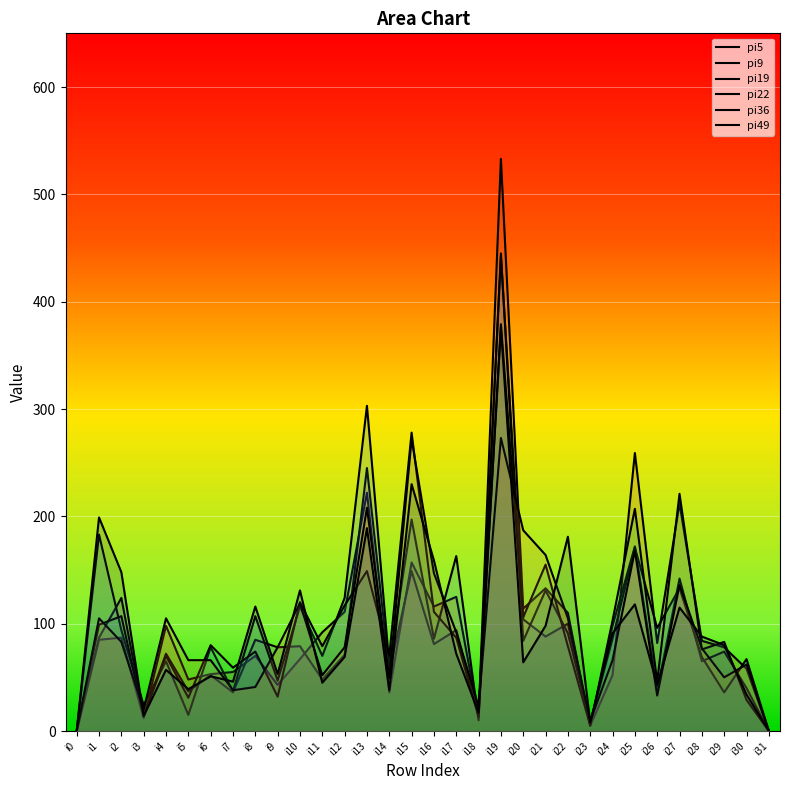

Count the number of categories in the chart.

32